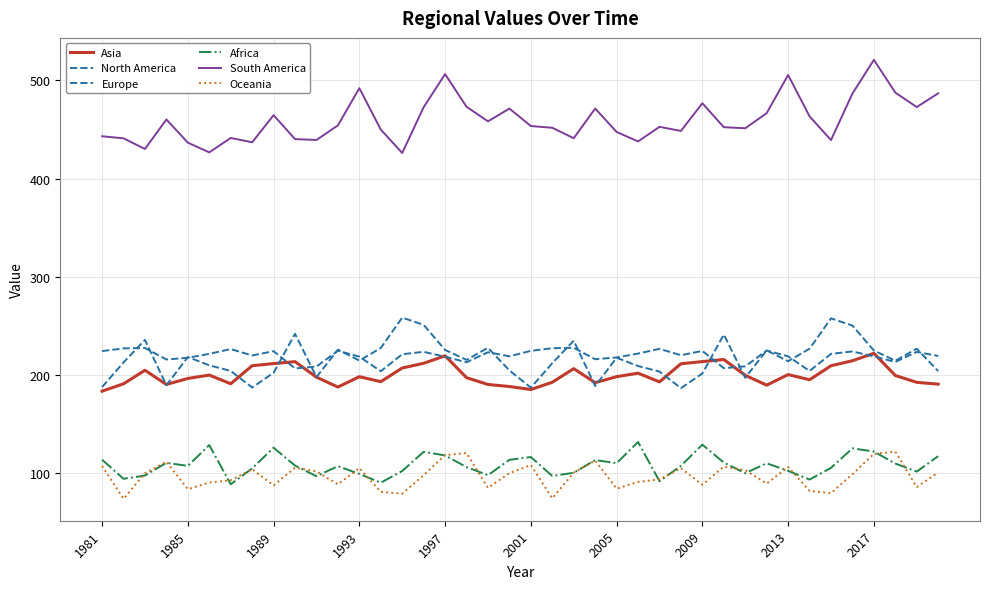

How many lines are shown in the chart?

6